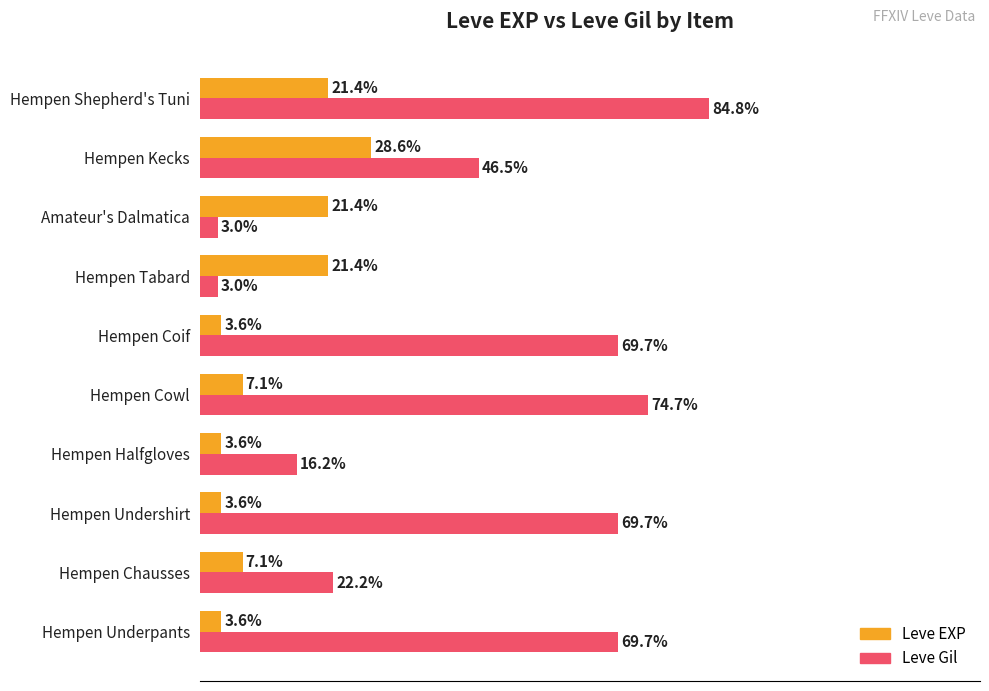

Is the value of Leve EXP at Hempen Shepherd's Tuni greater than the value of Leve Gil at Hempen Underpants?

No